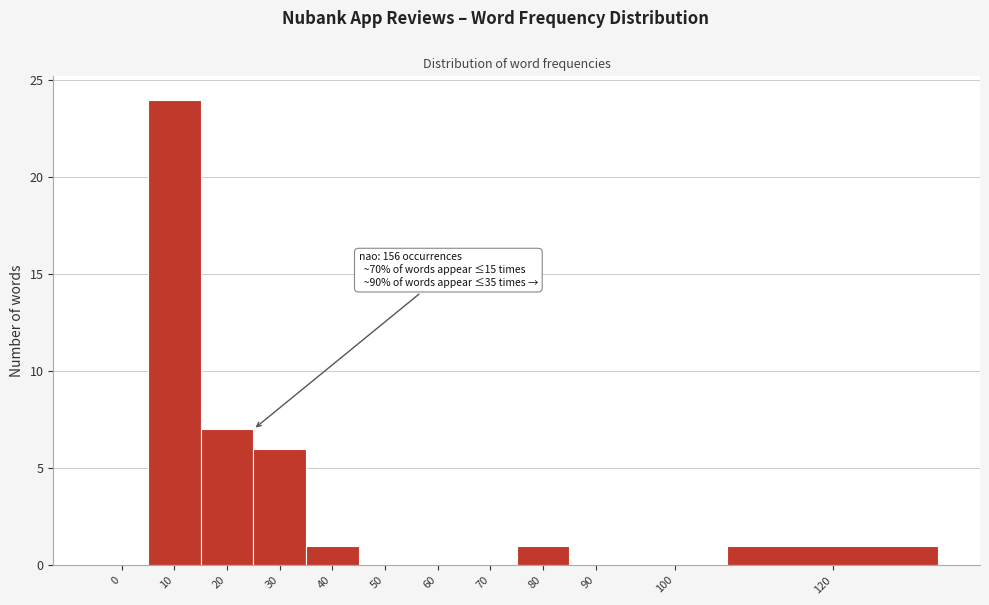

Reading left to right, list all the values displayed in this chart.

0=0	10=24	20=7	30=6	40=1	50=0	60=0	70=0	80=1	90=0	100=0	120=1